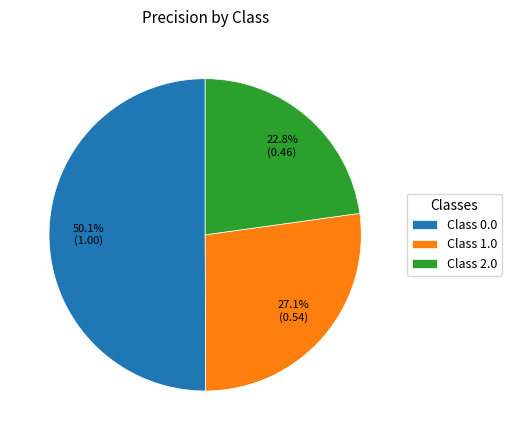

Between Class 0.0 and Class 2.0, which is larger?

Class 0.0